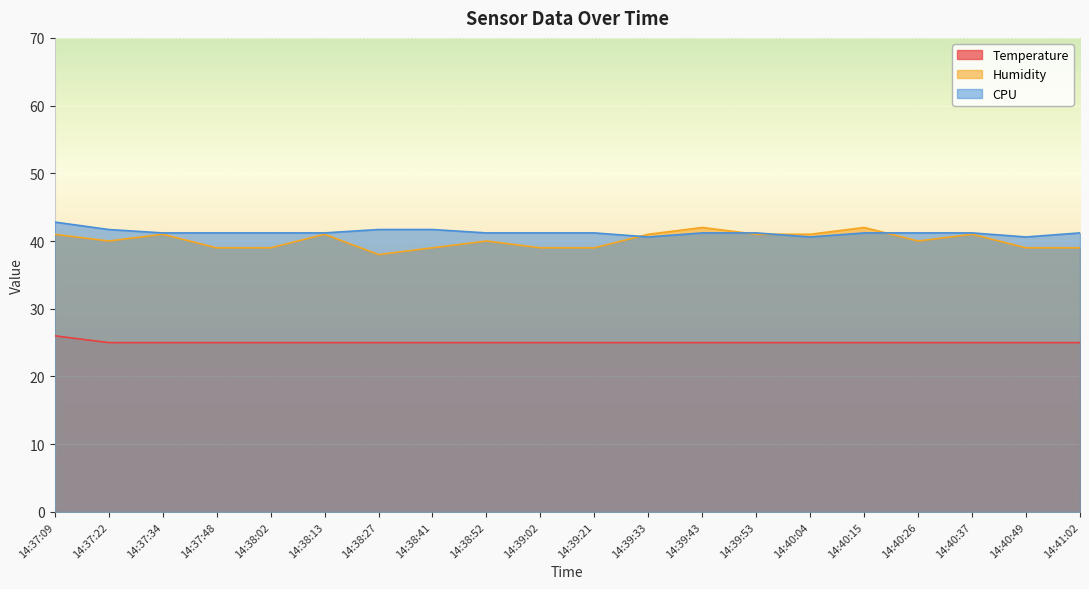

At 14:39:53, list the series in order from largest to smallest.

CPU, Humidity, Temperature